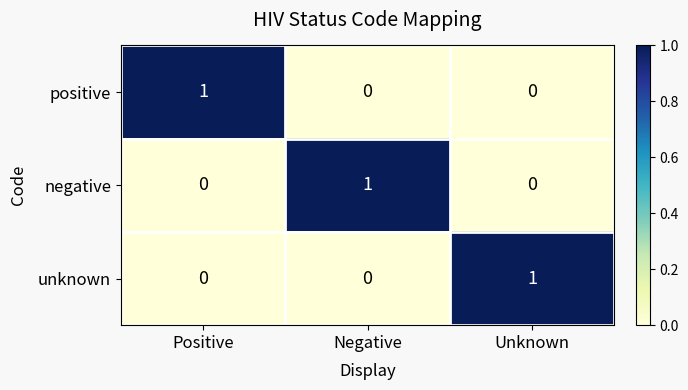

Reading left to right, list all the values displayed in this chart.

positive: 1	0	0
negative: 0	1	0
unknown: 0	0	1